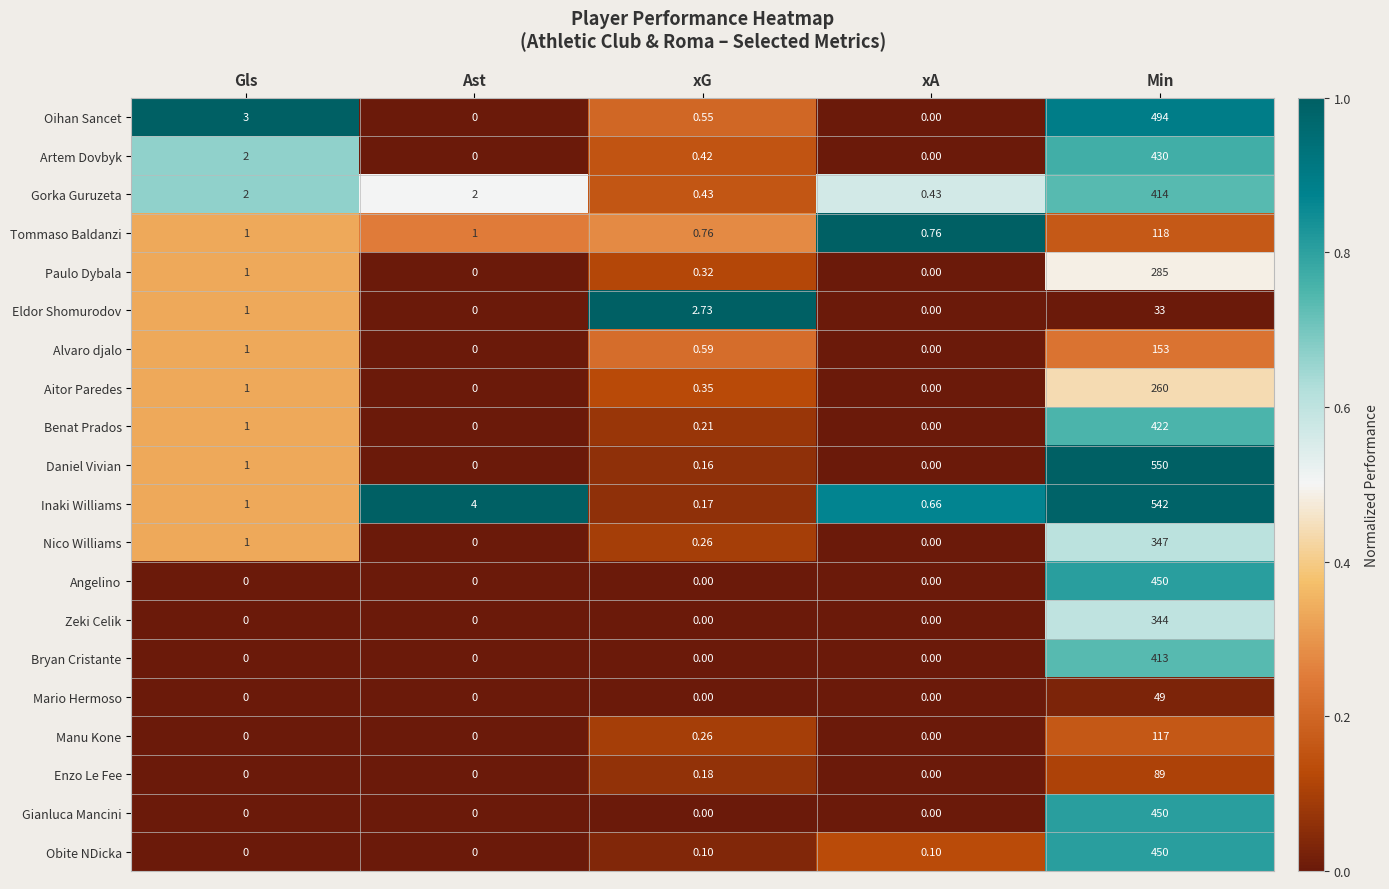

Which label corresponds to the largest value in the chart?

Min